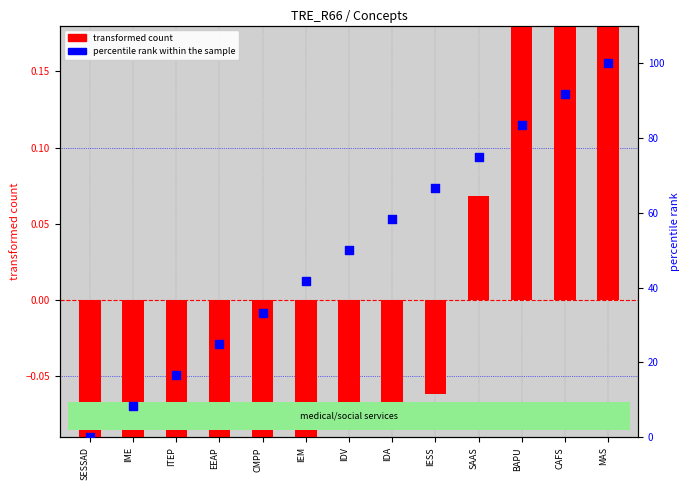

Is the value of percentile rank within the sample at SAAS greater than the value of transformed count at SESSAD?

Yes